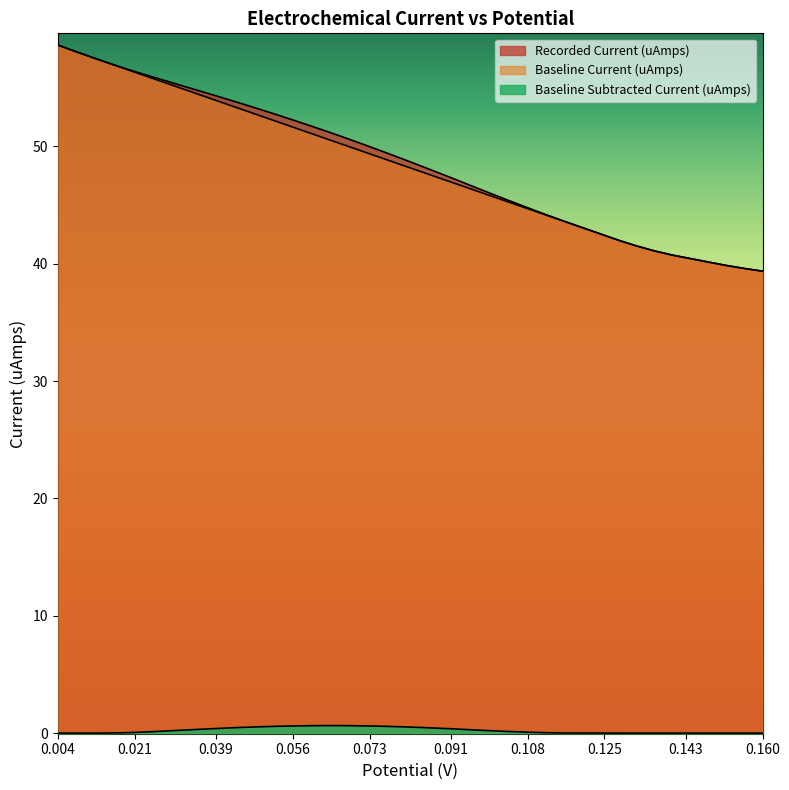

True or false: Baseline Subtracted Current (uAmps) and Baseline Current (uAmps) intersect in this chart.

False